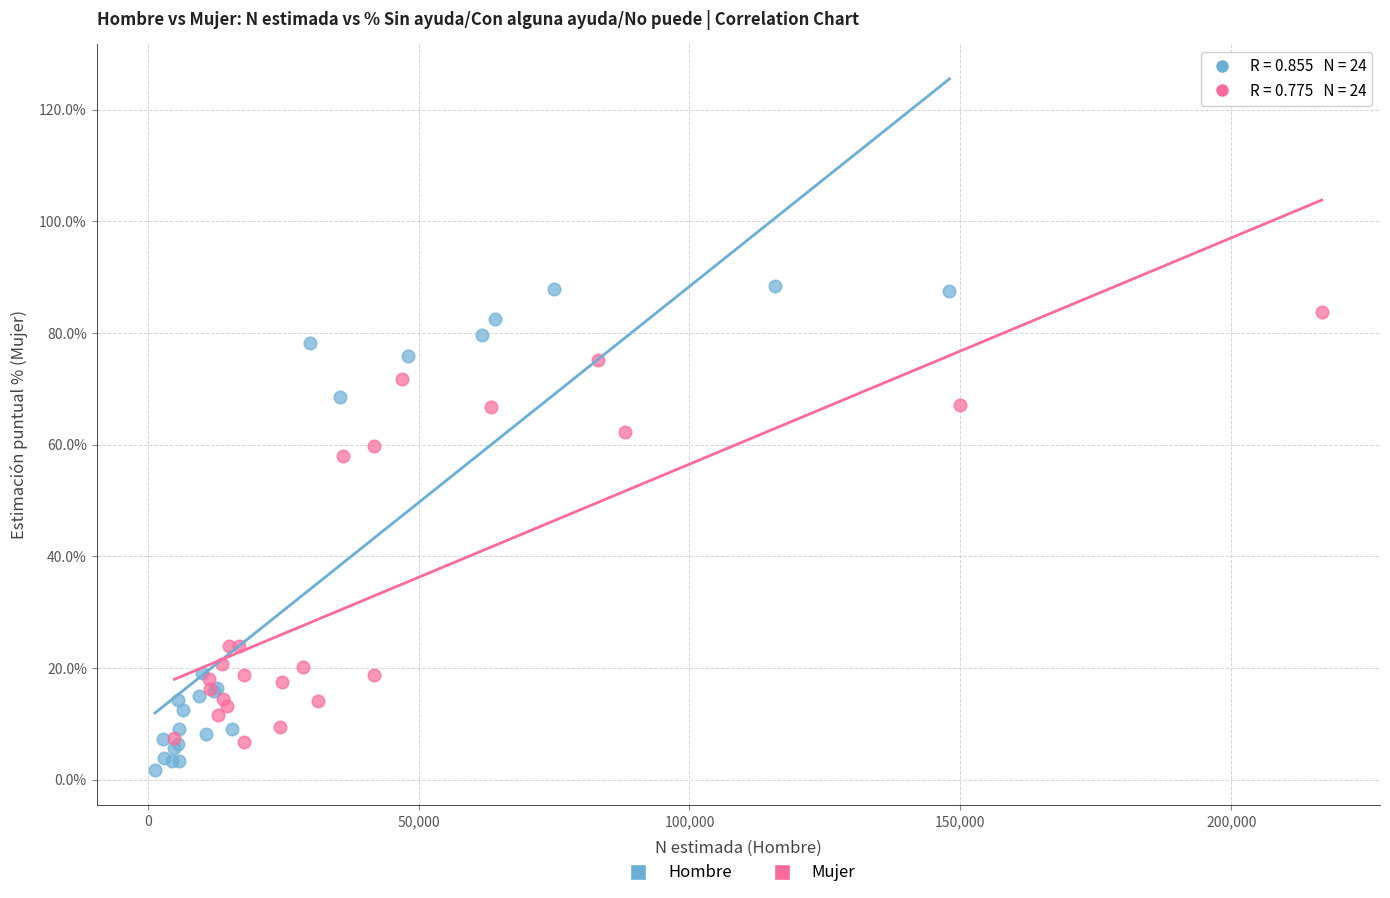

Which series has the widest spread of Y values?

Hombre